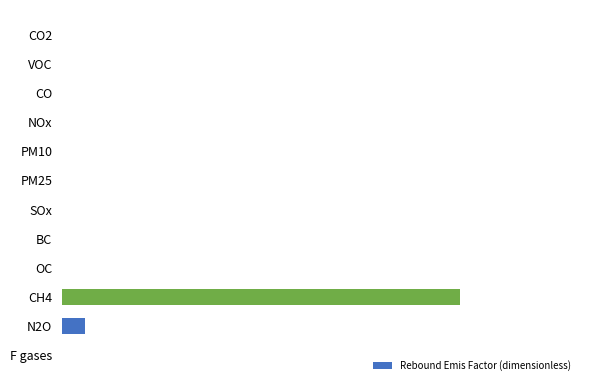

Are the bars horizontal?

Yes